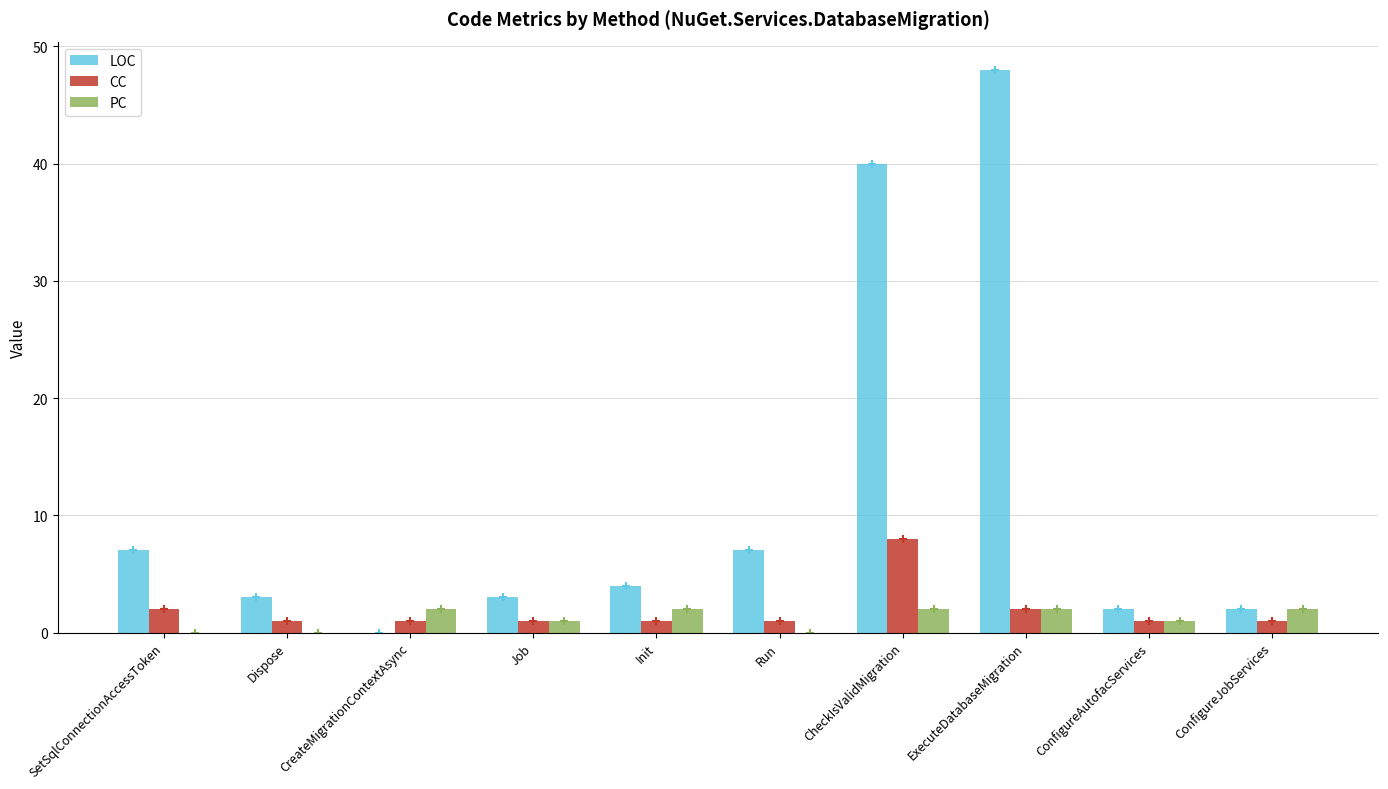

Reading left to right, what are all the values shown in this chart?

LOC: 7	3	0	3	4	7	40	48	2	2
CC: 2	1	1	1	1	1	8	2	1	1
PC: 0	0	2	1	2	0	2	2	1	2